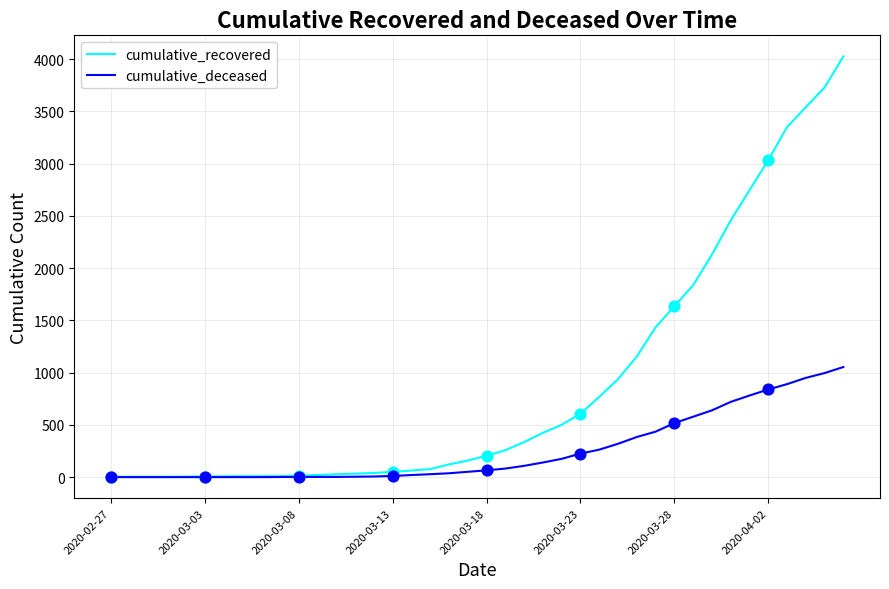

Which series has the largest total across all categories?

cumulative_recovered